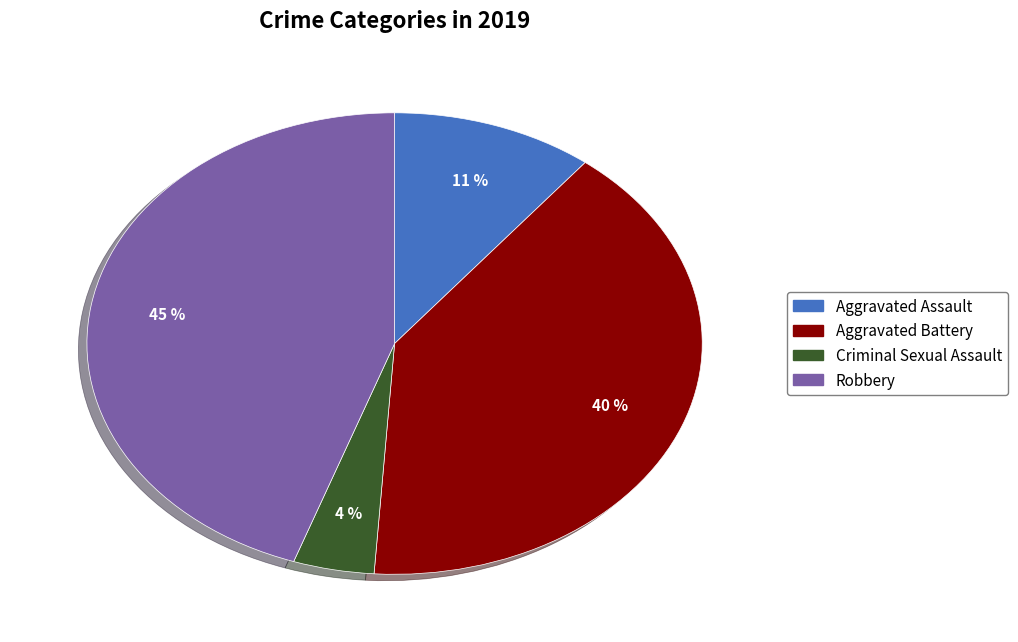

Which has a higher value, Aggravated Battery or Aggravated Assault?

Aggravated Battery